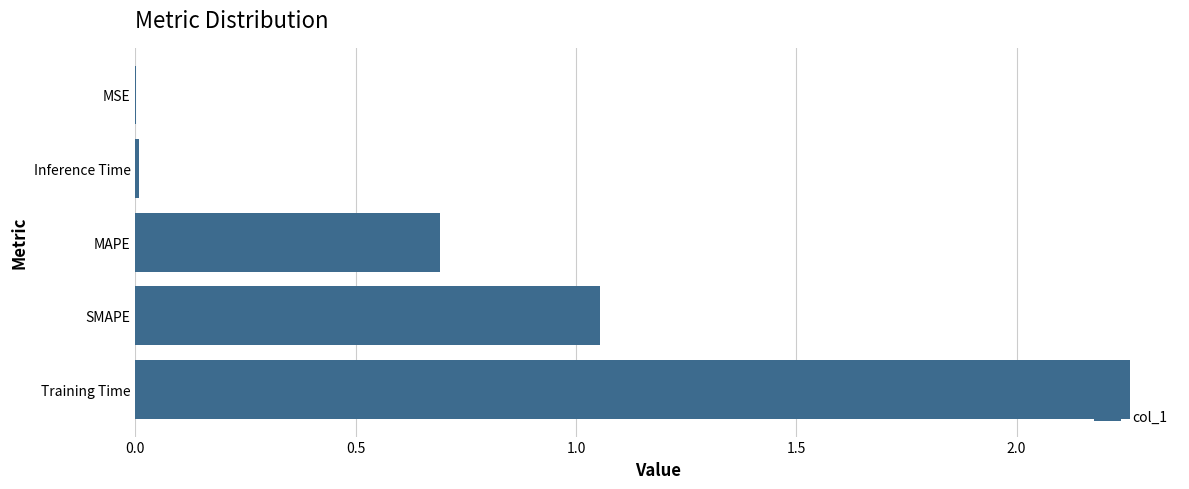

The value at SMAPE is 0.3. True or false?

False